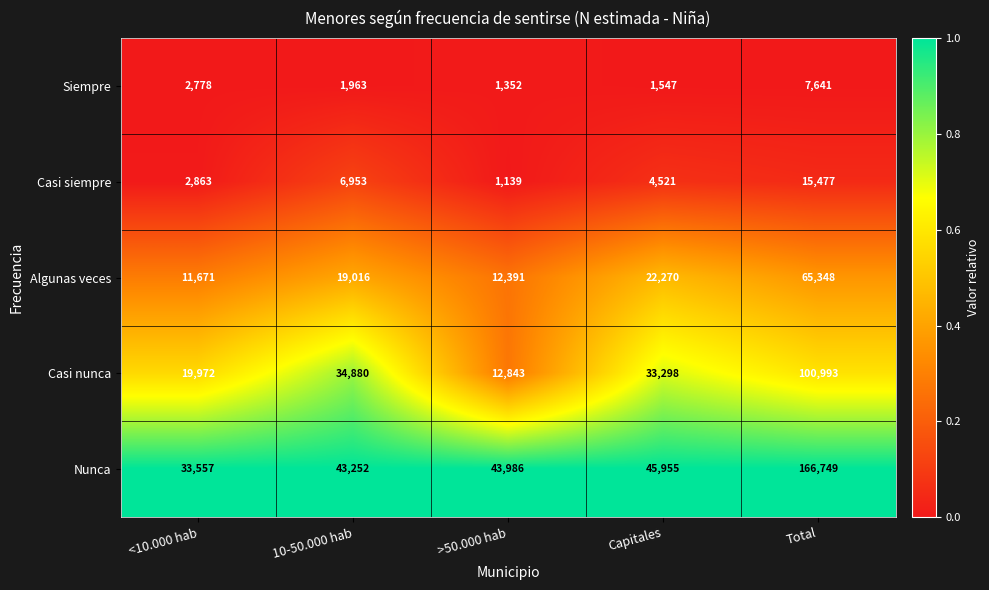

At which category is the sum across all series the highest?

Total